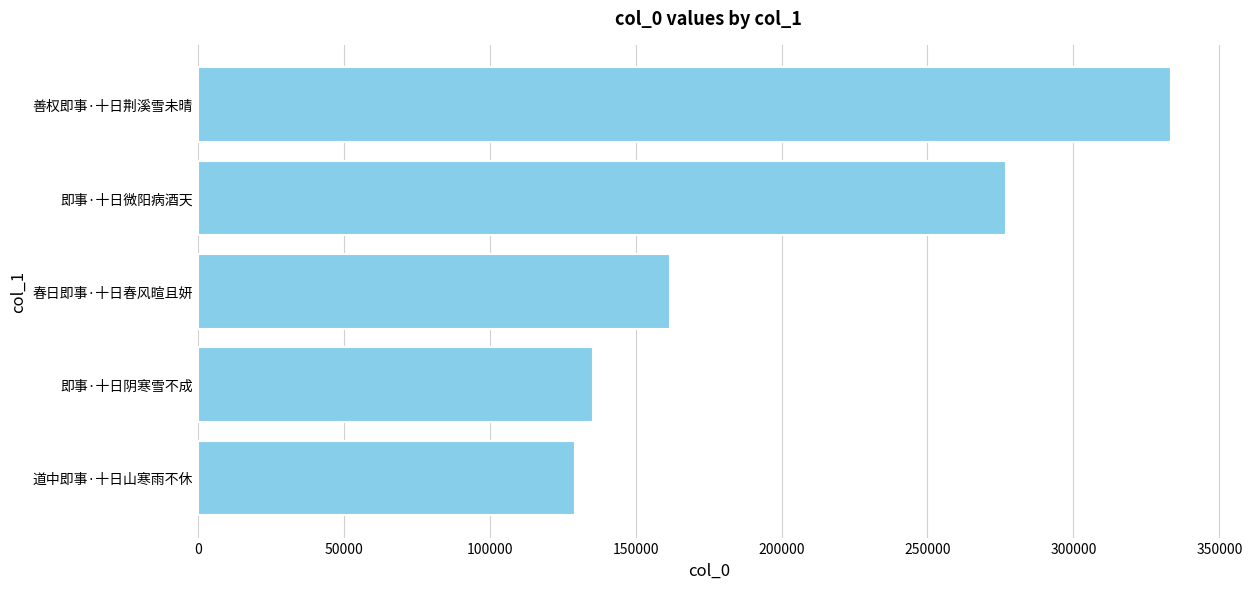

The chart shows a value of 556671 at 善权即事·十日荆溪雪未晴. True or false?

False